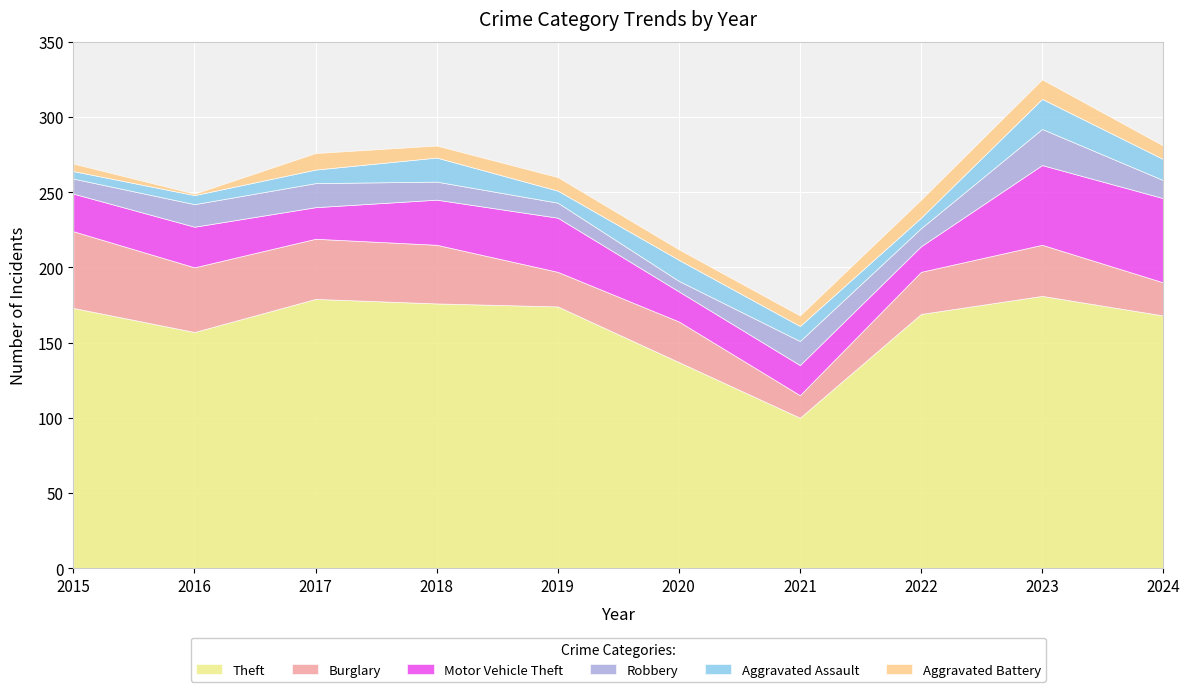

What is the total value across all series at 2024?

281